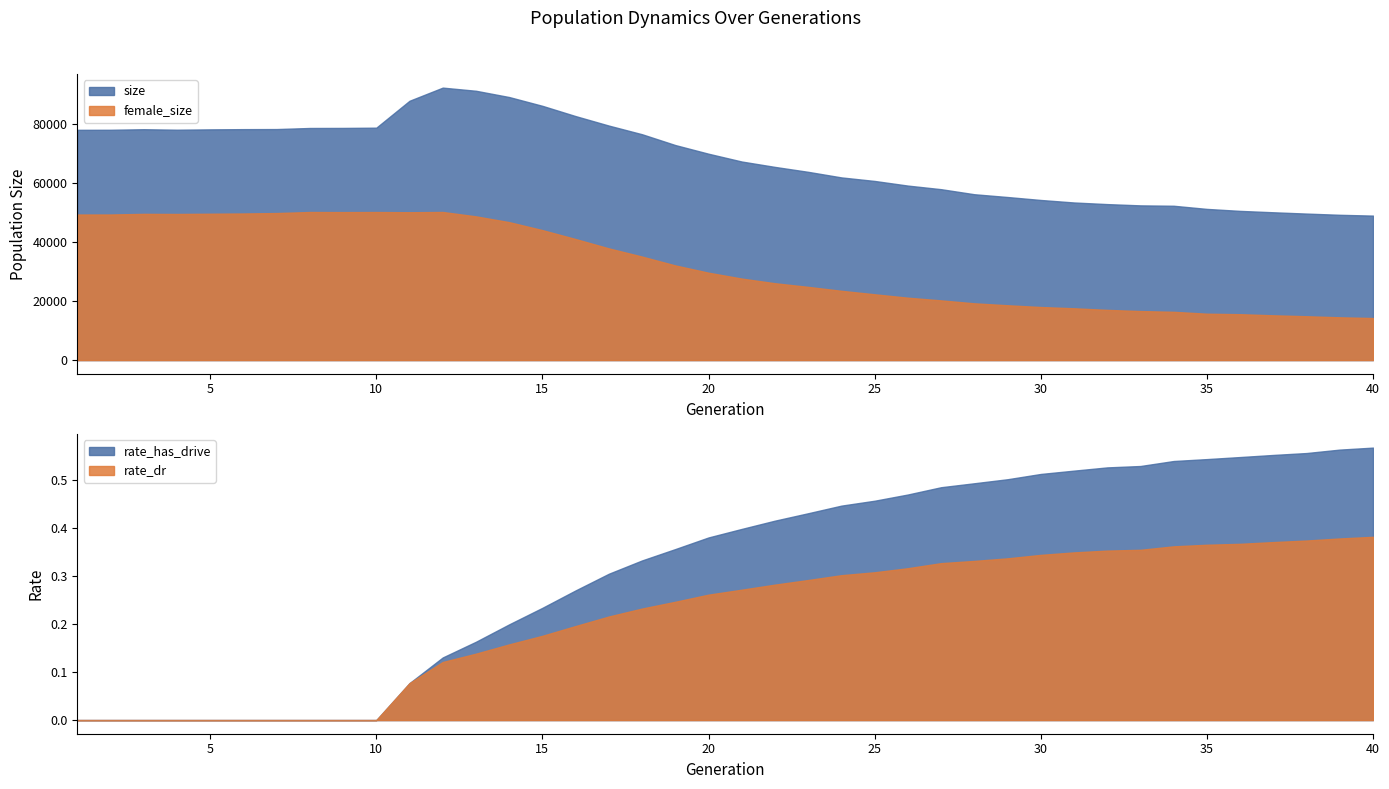

At which category is the sum across all series the highest?

12